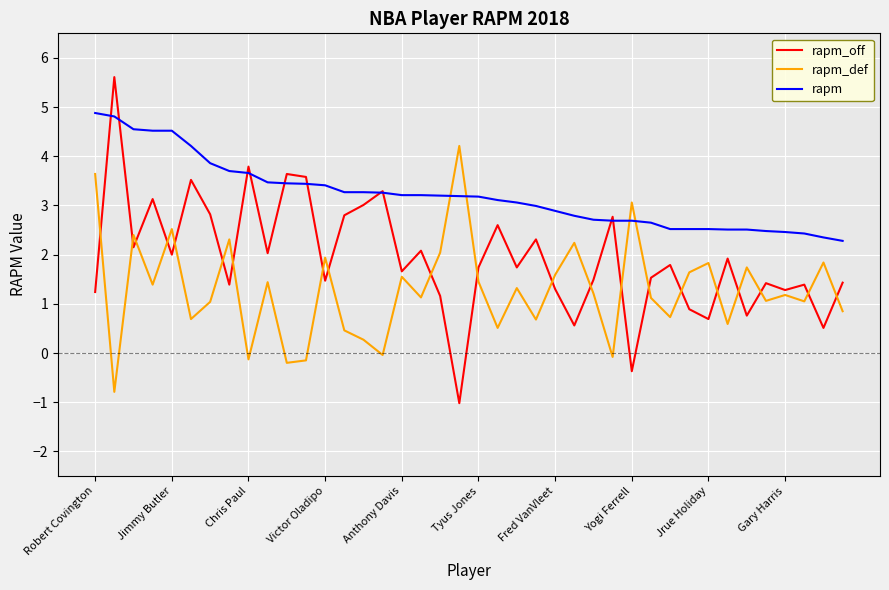

Which series has the largest total across all categories?

rapm